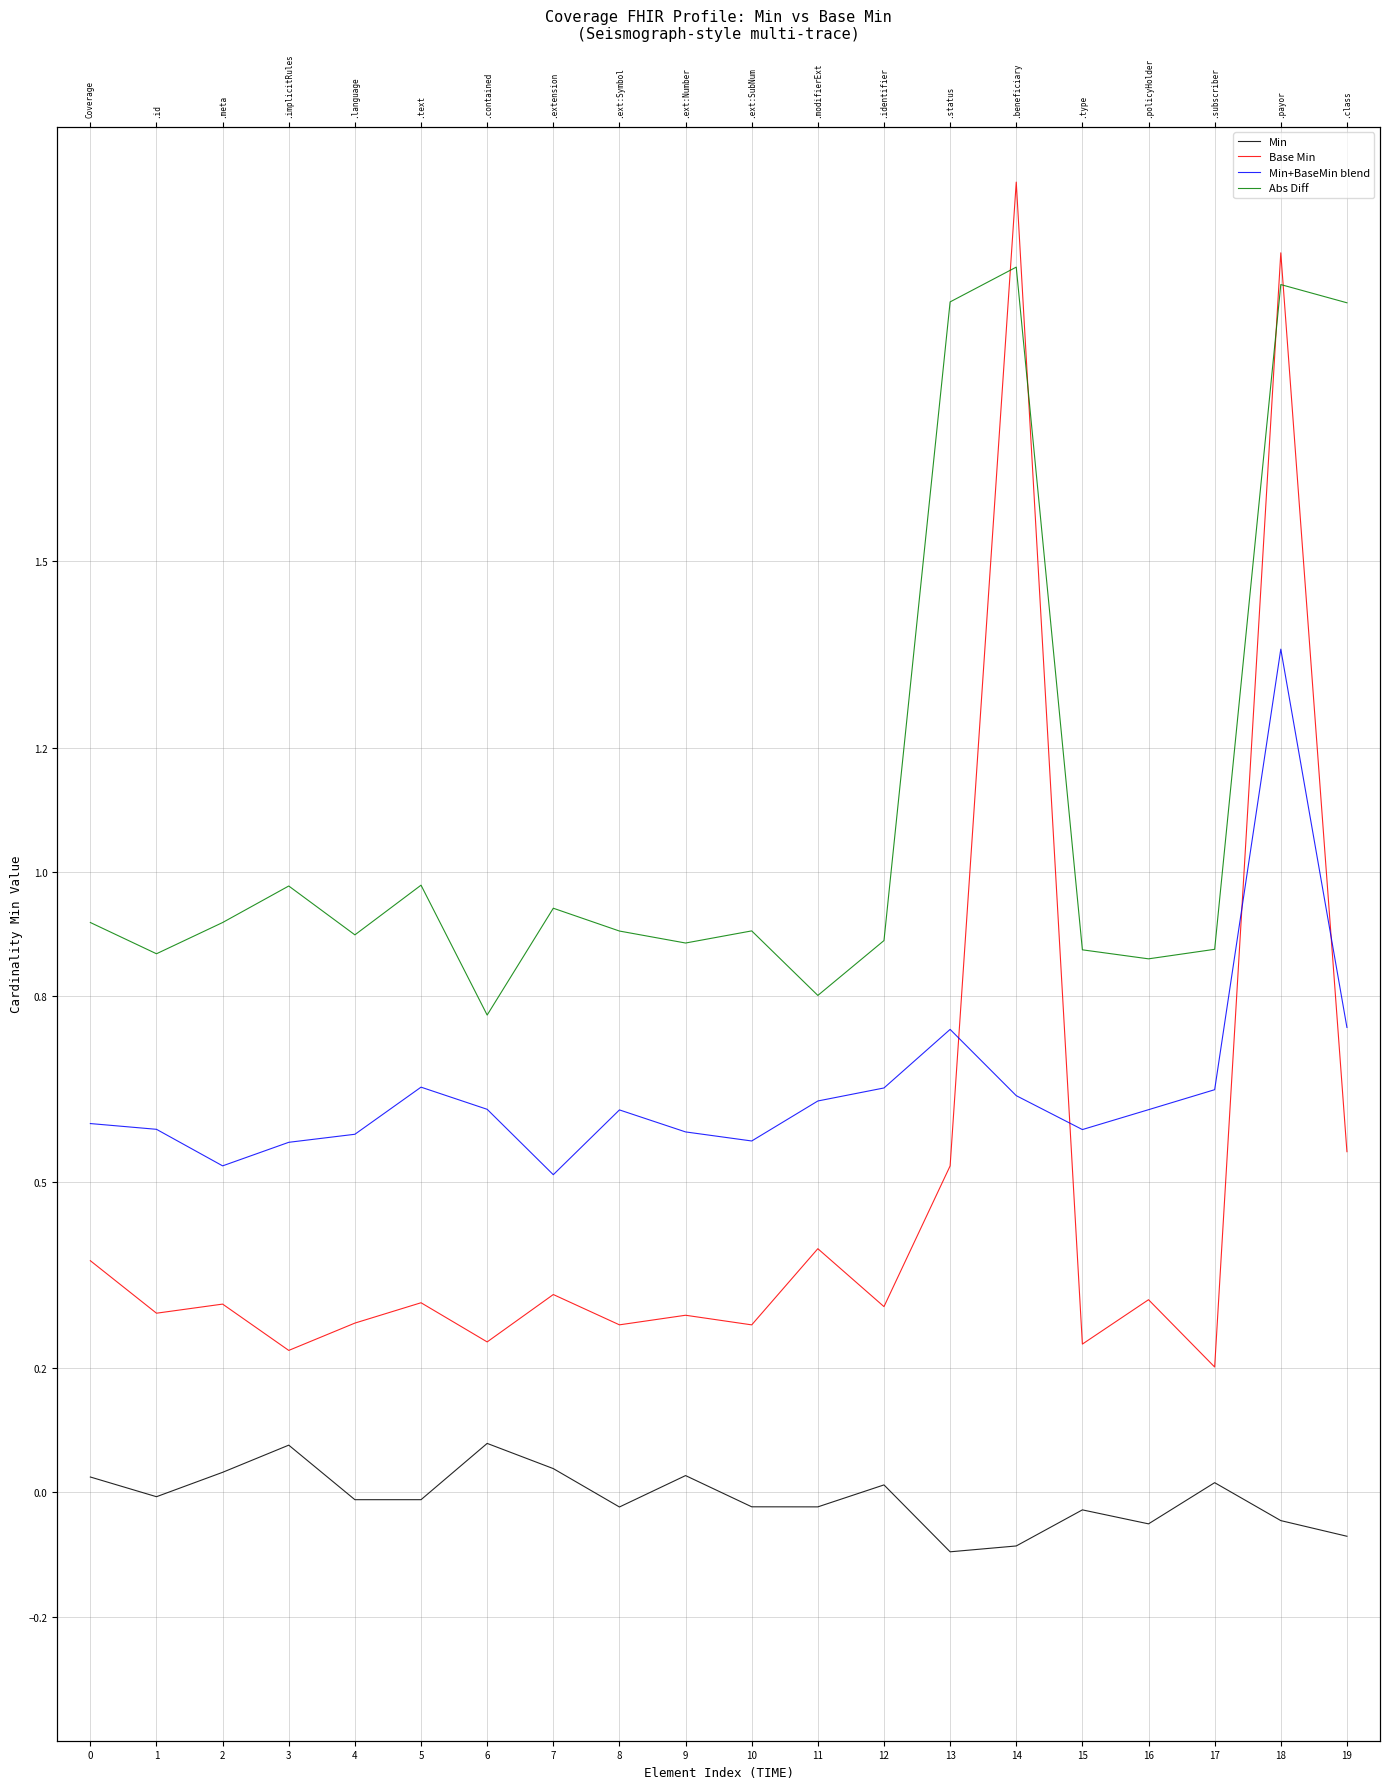

How many lines are shown in the chart?

4